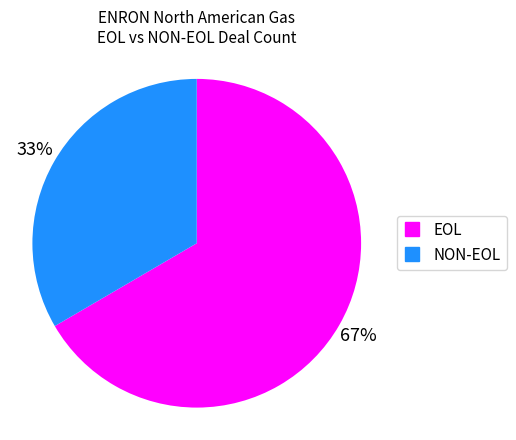

Is there a majority slice in this chart?

Yes